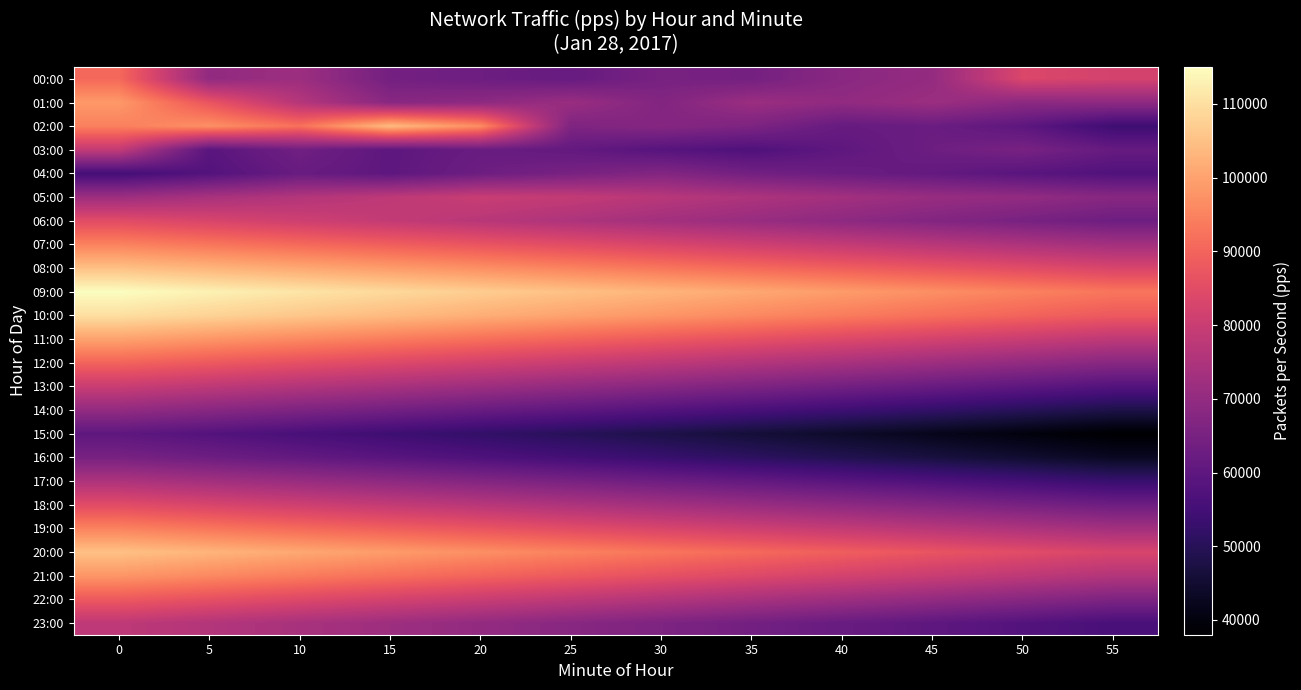

What is the spread (max minus min) of values at 55?

55000.0